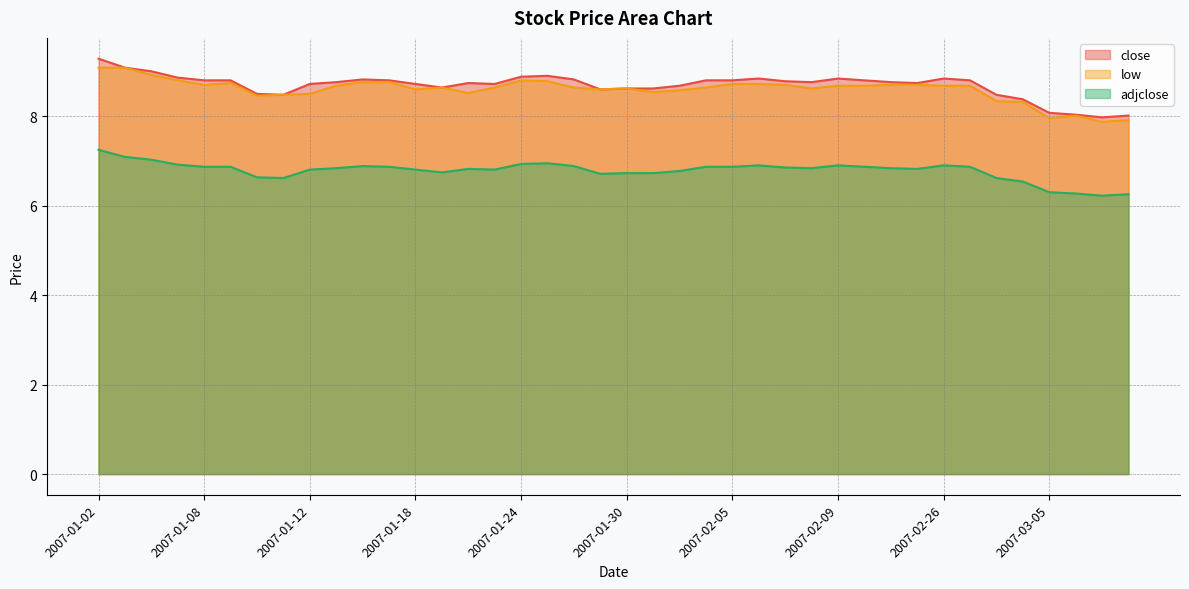

What is the sum of the close values at 2007-01-08 and 2007-01-30?

17.4